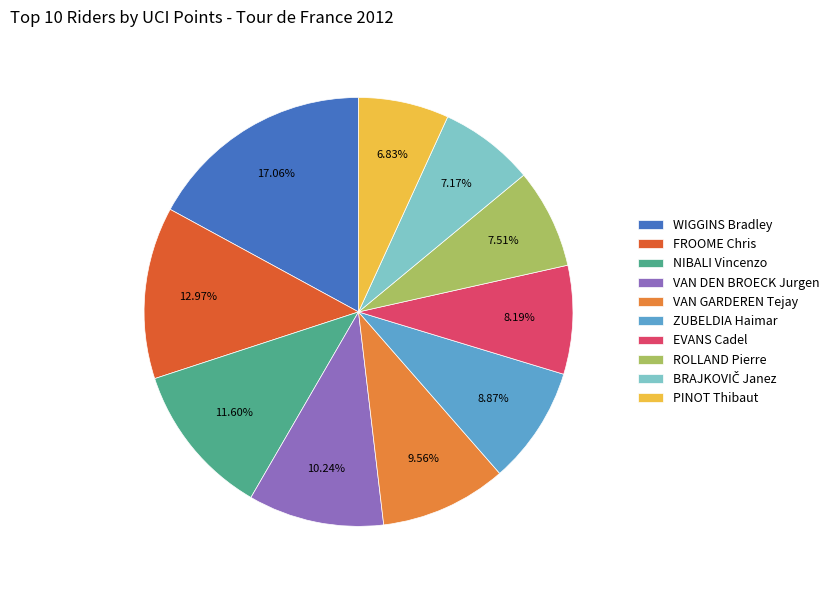

Is the sum of WIGGINS Bradley and NIBALI Vincenzo greater than half?

No